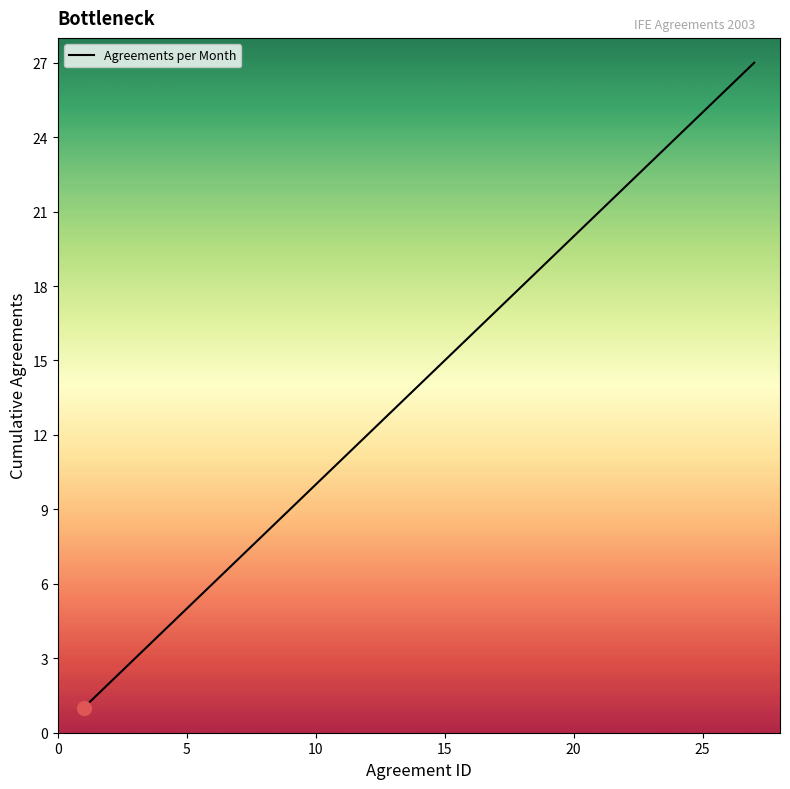

What is the average value?

14